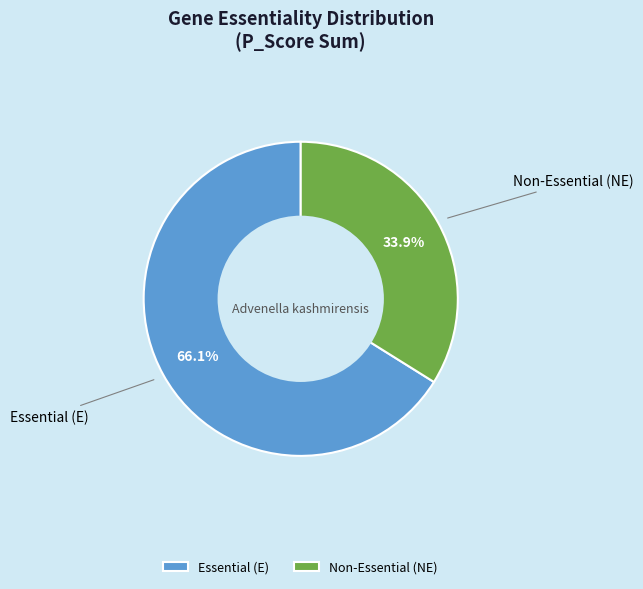

Which category has the smallest portion of the pie?

Non-Essential (NE)